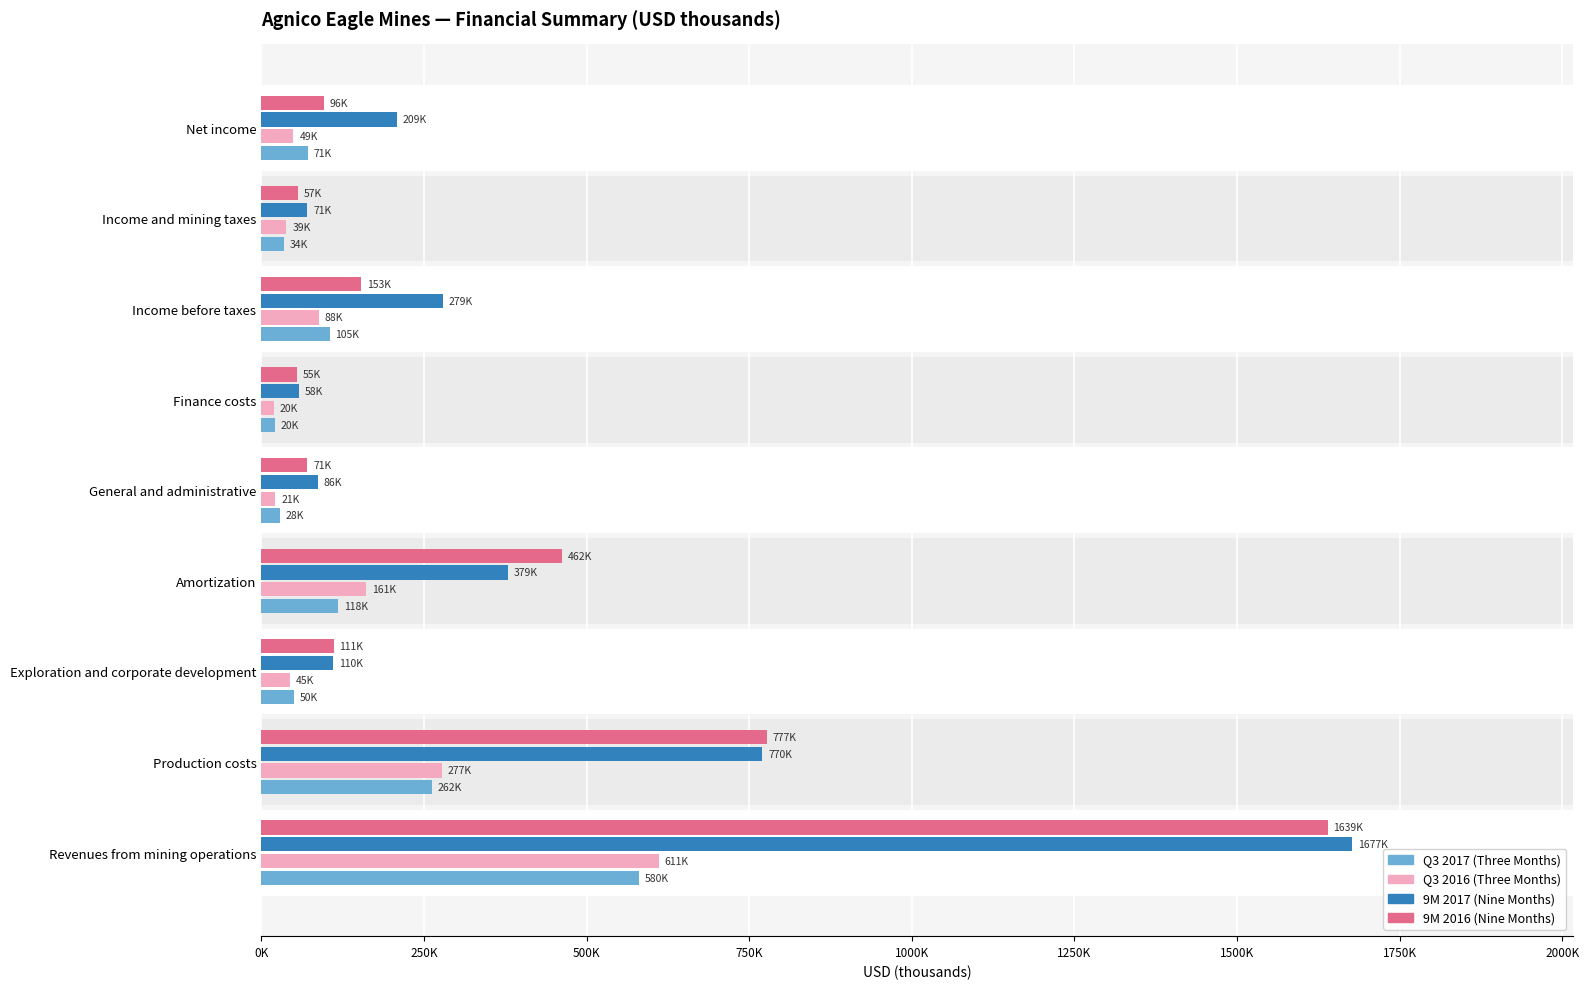

What are all the series names shown in the legend?

Q3 2017 (Three Months), Q3 2016 (Three Months), 9M 2017 (Nine Months), 9M 2016 (Nine Months)